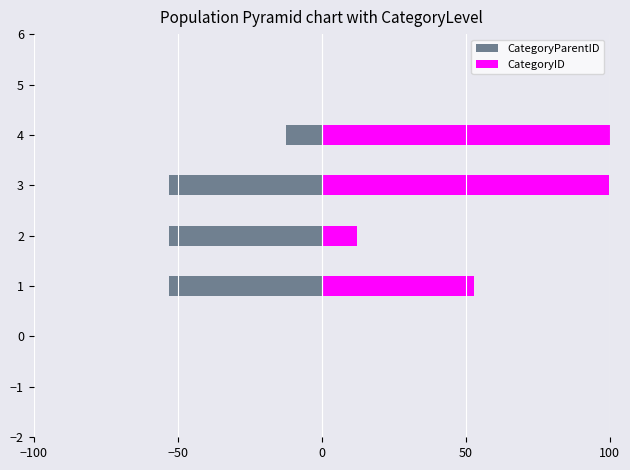

What is the value of the CategoryParentID bar at the 3rd from the left?

-53.0